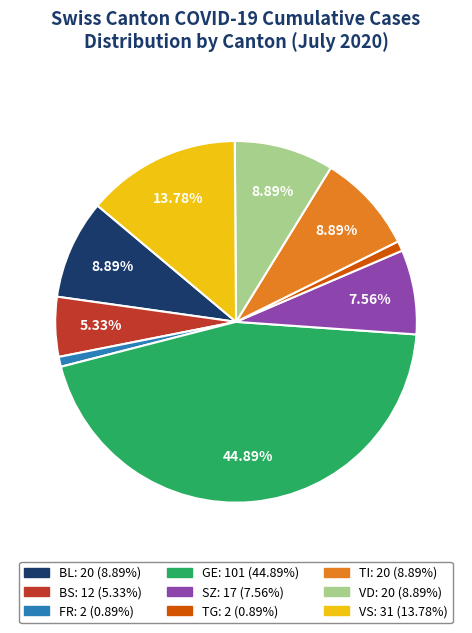

To the nearest percent, what is the average slice percentage?

11%